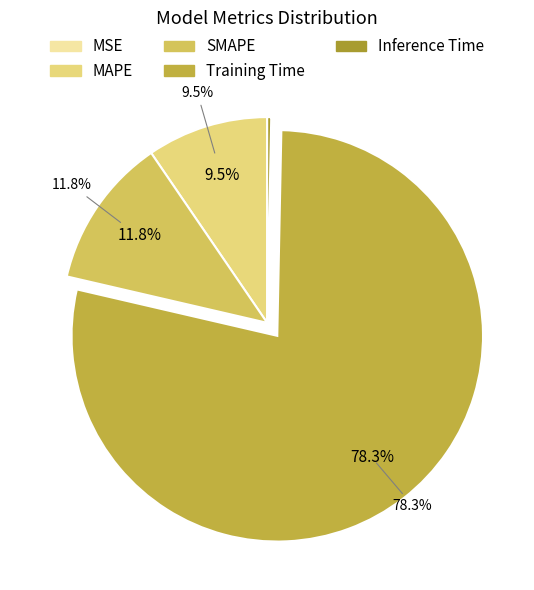

Which category has the biggest portion of the pie?

Training Time